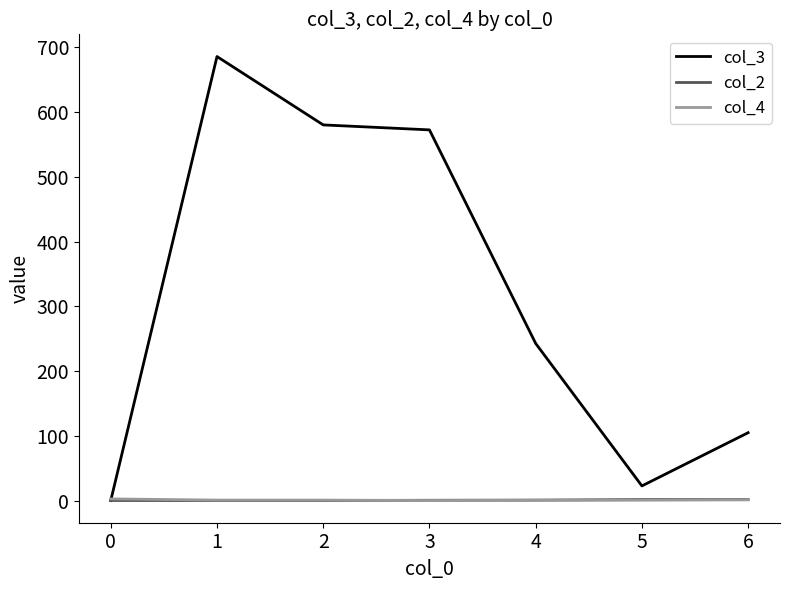

What is the sum of the col_2 values at 2 and 0?

2.0